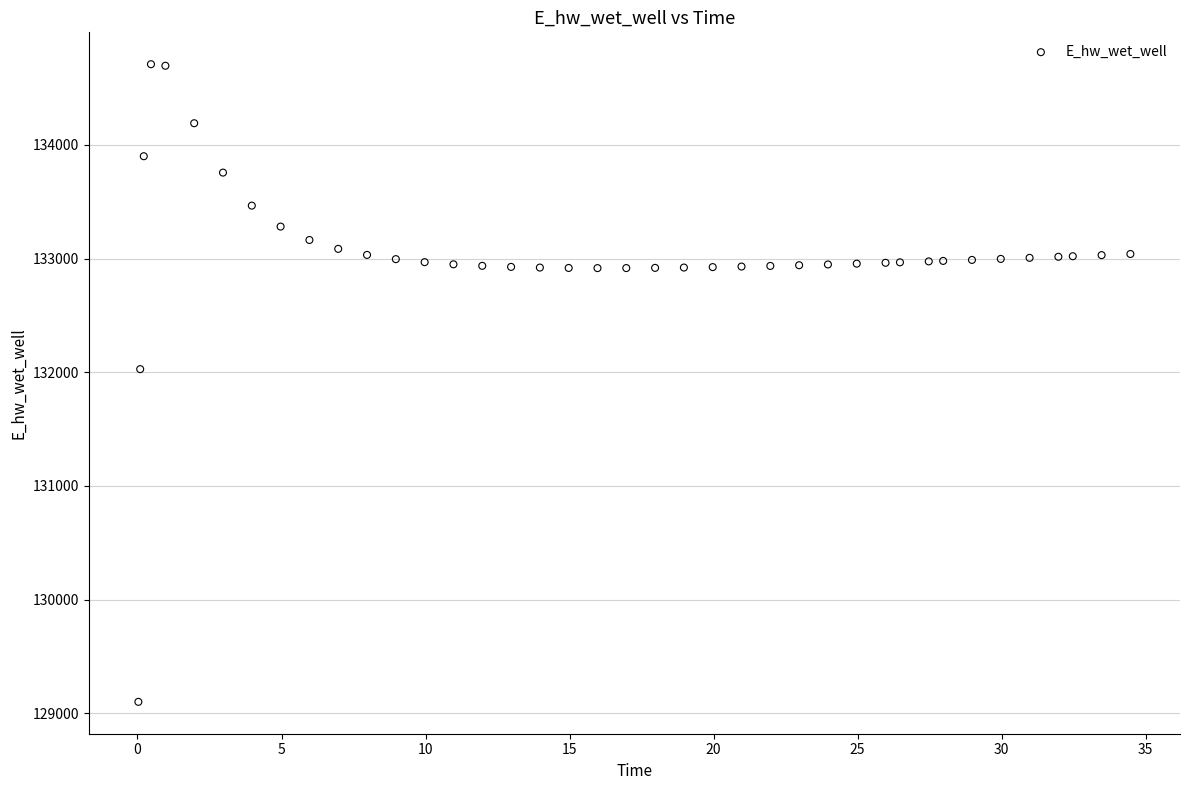

What Y value in the scatter plot is closest to 131904?

132026.9